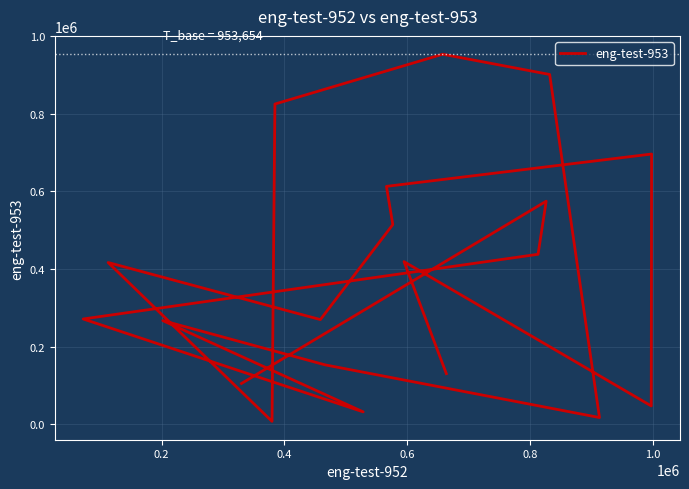

Reading left to right, list all the values displayed in this chart.

104729	574787	437848	271037	31492	266860	152662	16900	901504	953654	825284	7027	416620	269464	514430	612985	696355	46812	418926	130132